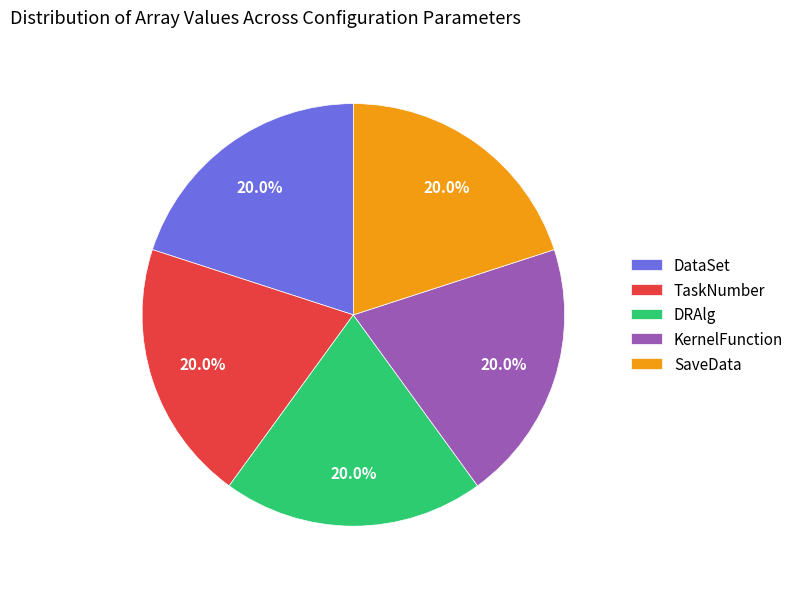

What percentage is NOT represented by KernelFunction?

80.0%